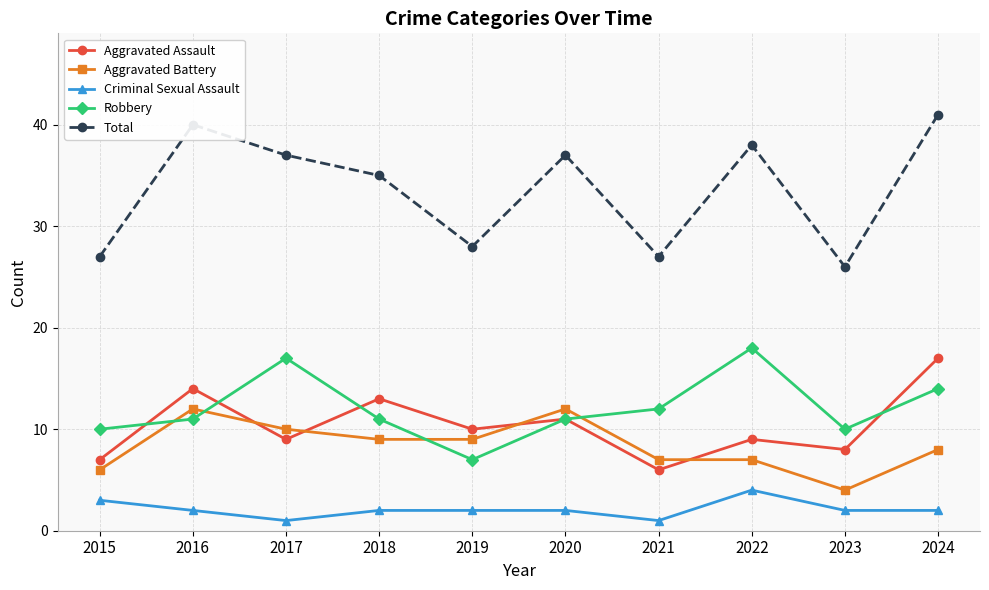

The Aggravated Assault series shows 6 at 2017. True or false?

False